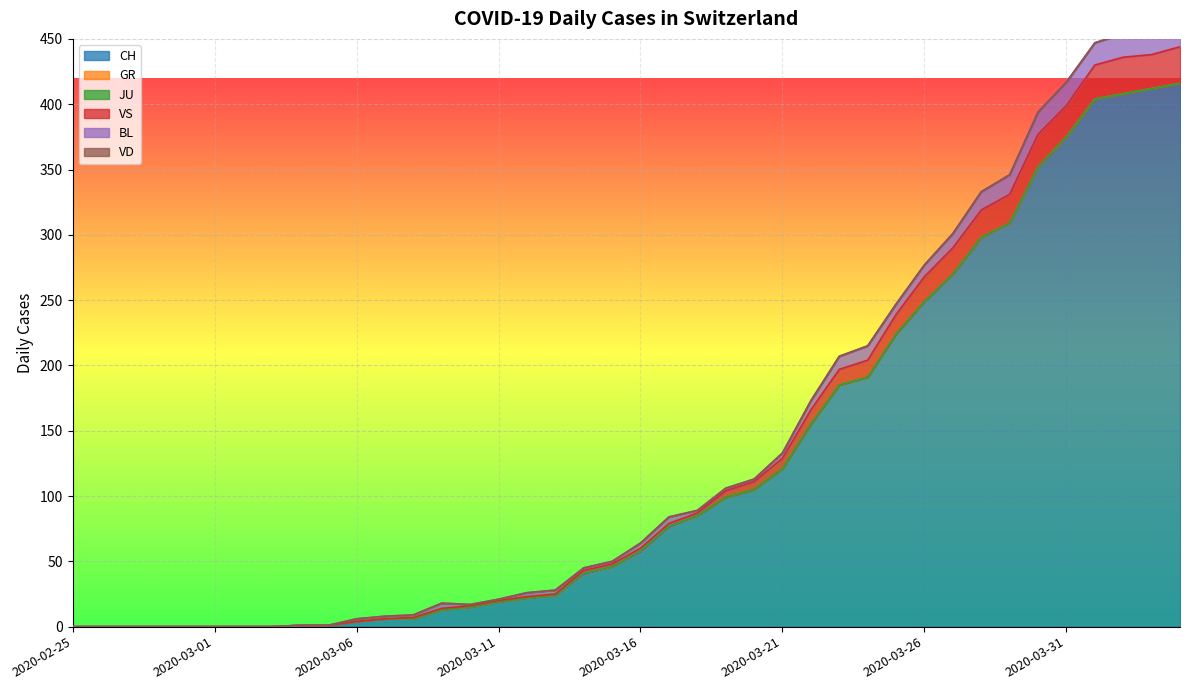

Between 2020-02-28 and 2020-03-26, which is larger?

2020-03-26